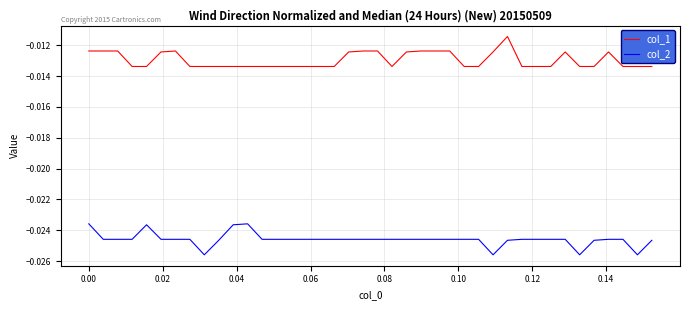

What is the sum of all col_1 values?

-0.5